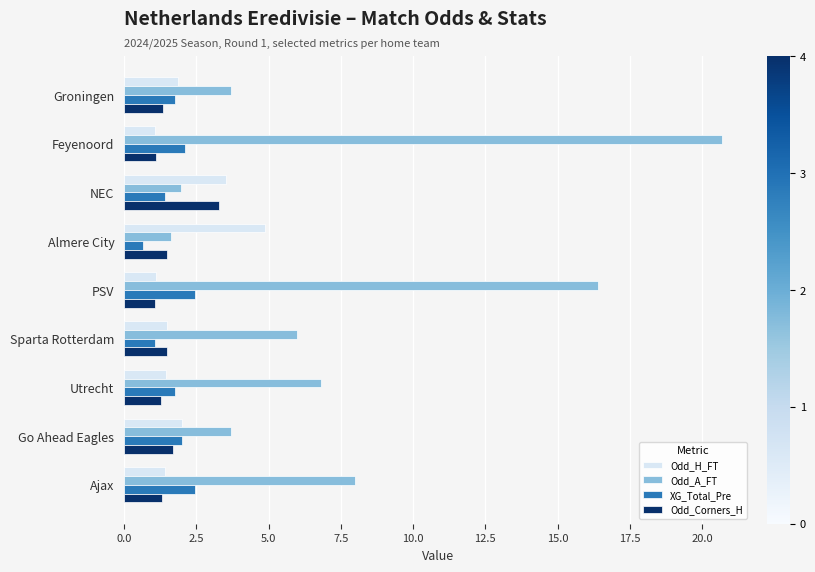

What is the difference between the highest and lowest values at NEC?

2.1